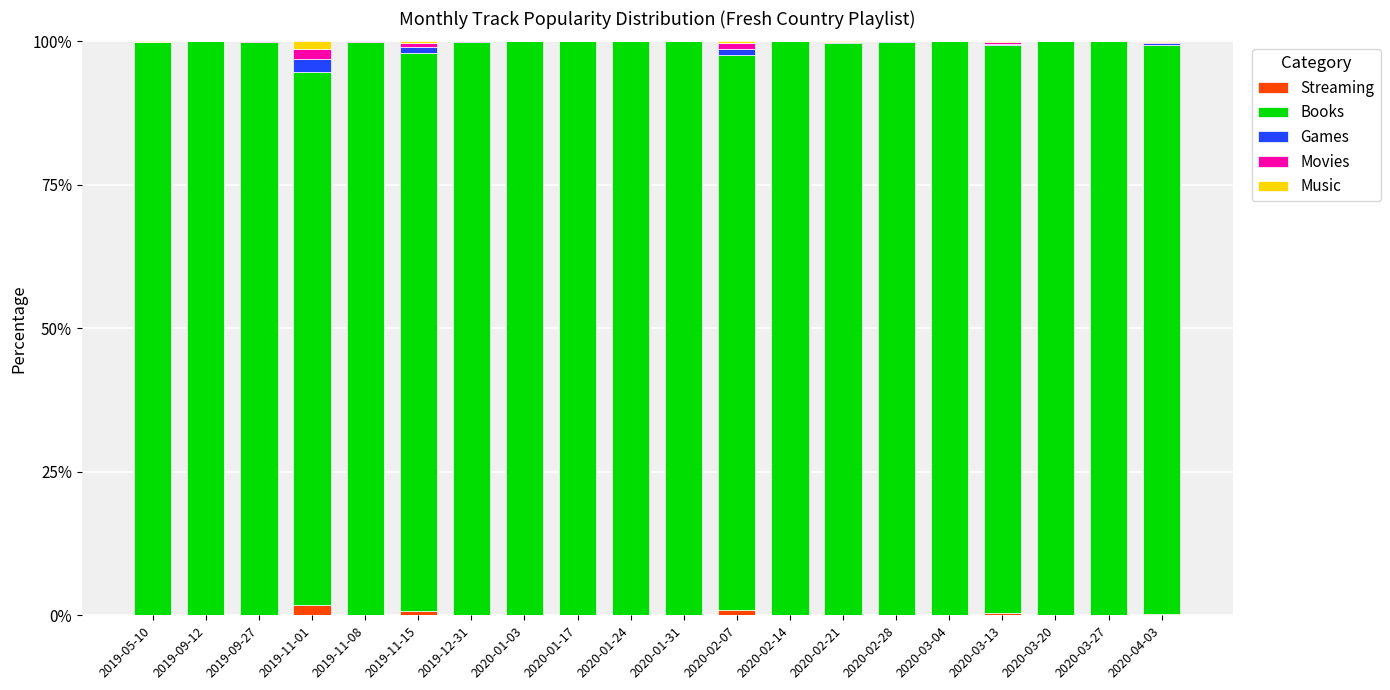

True or false: Streaming has a value of 0.0 at 2019-12-31.

True